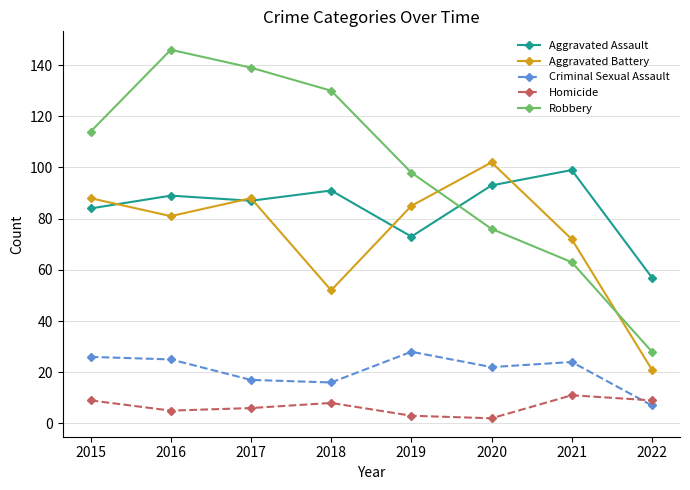

Which series has the largest total across all categories?

Robbery